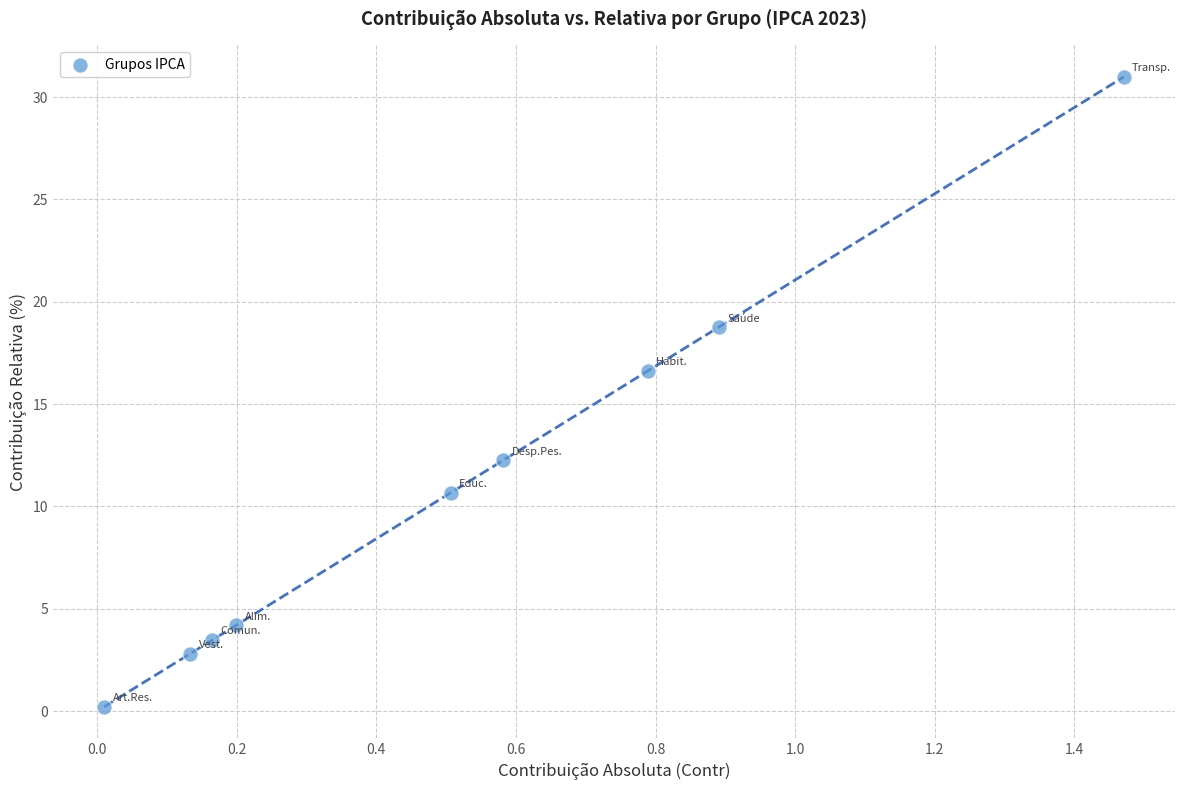

What Y value in the scatter plot is closest to 15?

16.6